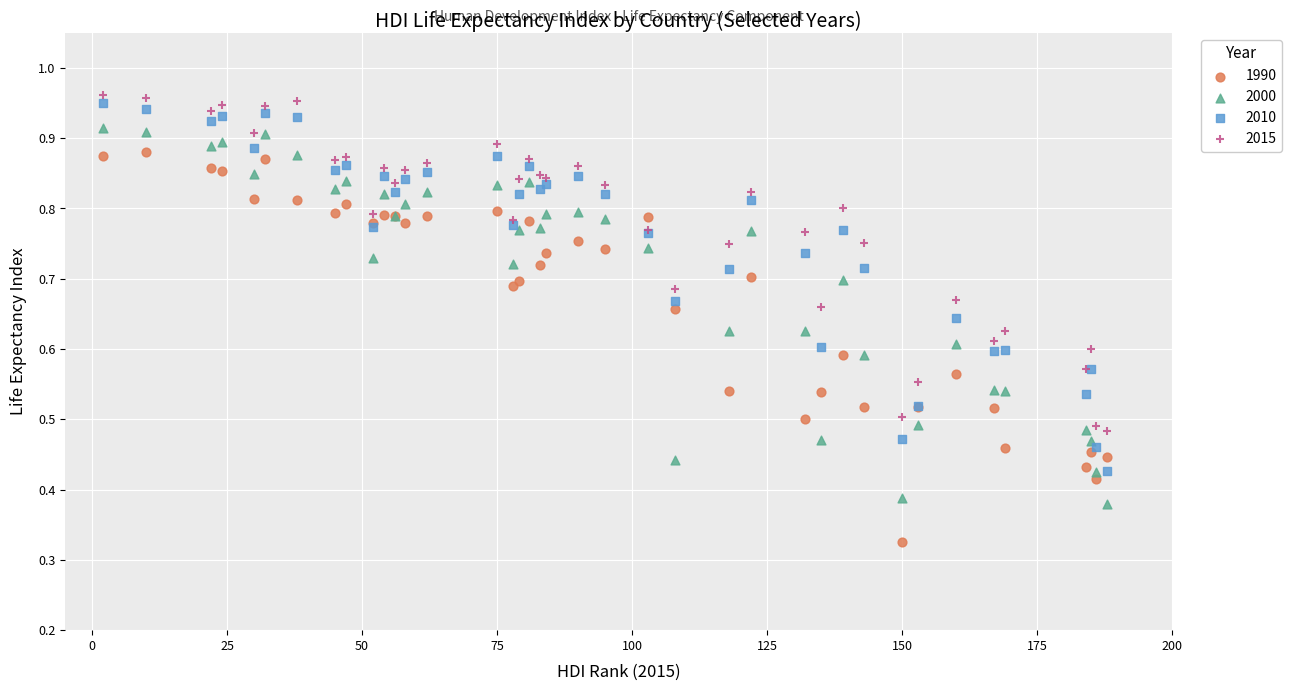

Which series contains the lowest Y value?

1990